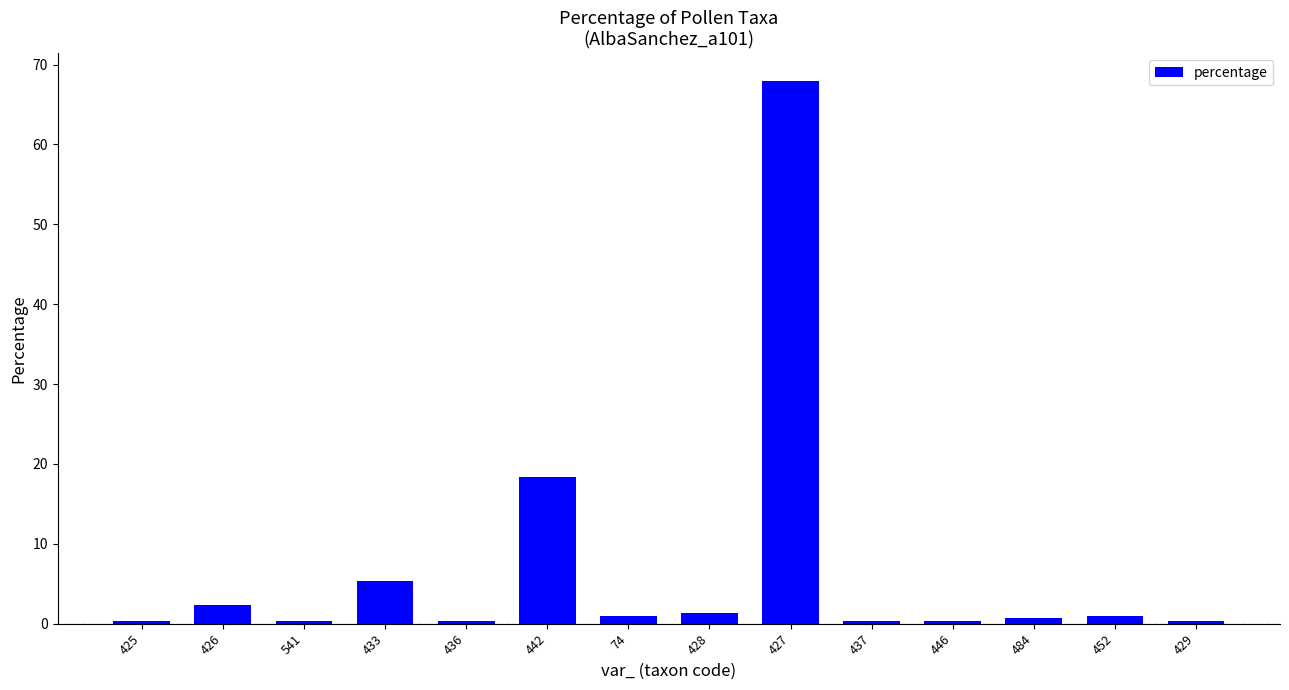

Is it true that the value at 433 is 5.3?

True